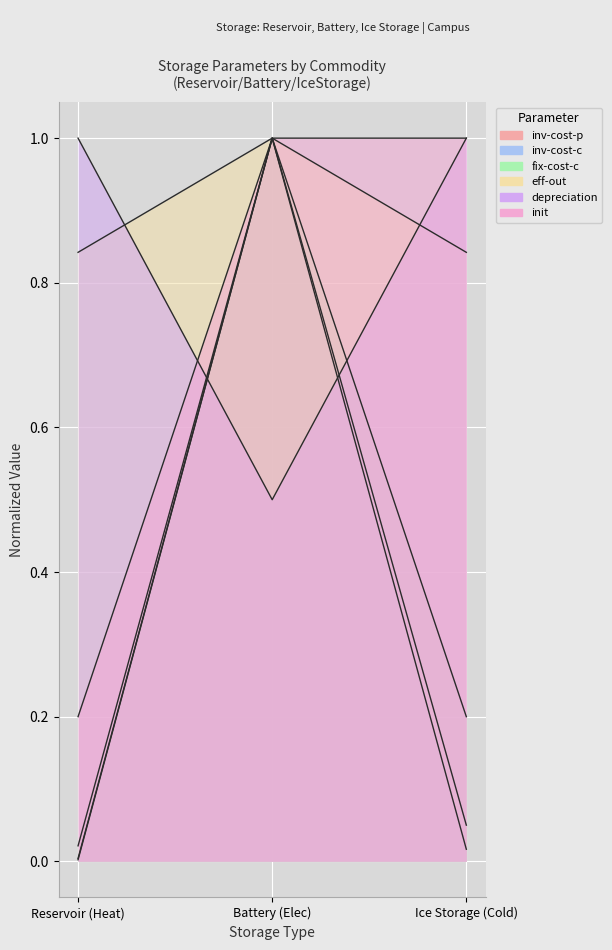

Rank the series at Battery (Elec) from lowest to highest value.

eff-out, inv-cost-p, inv-cost-c, fix-cost-c, depreciation, init